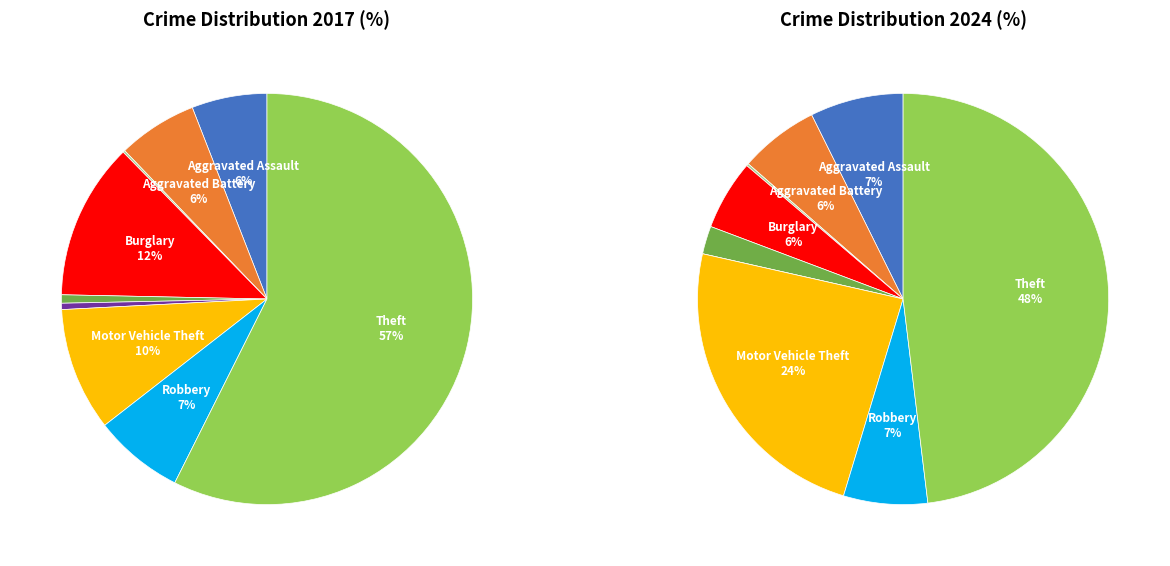

How many slices are in this pie chart?

9